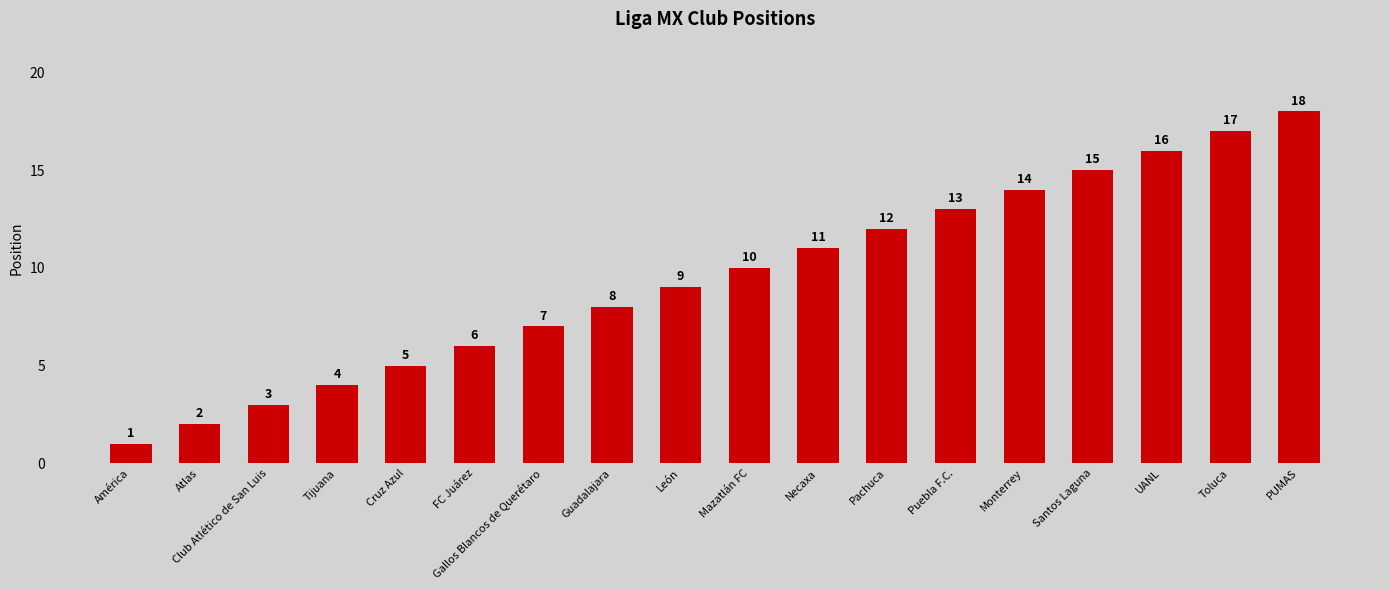

How many series are shown in this chart?

1